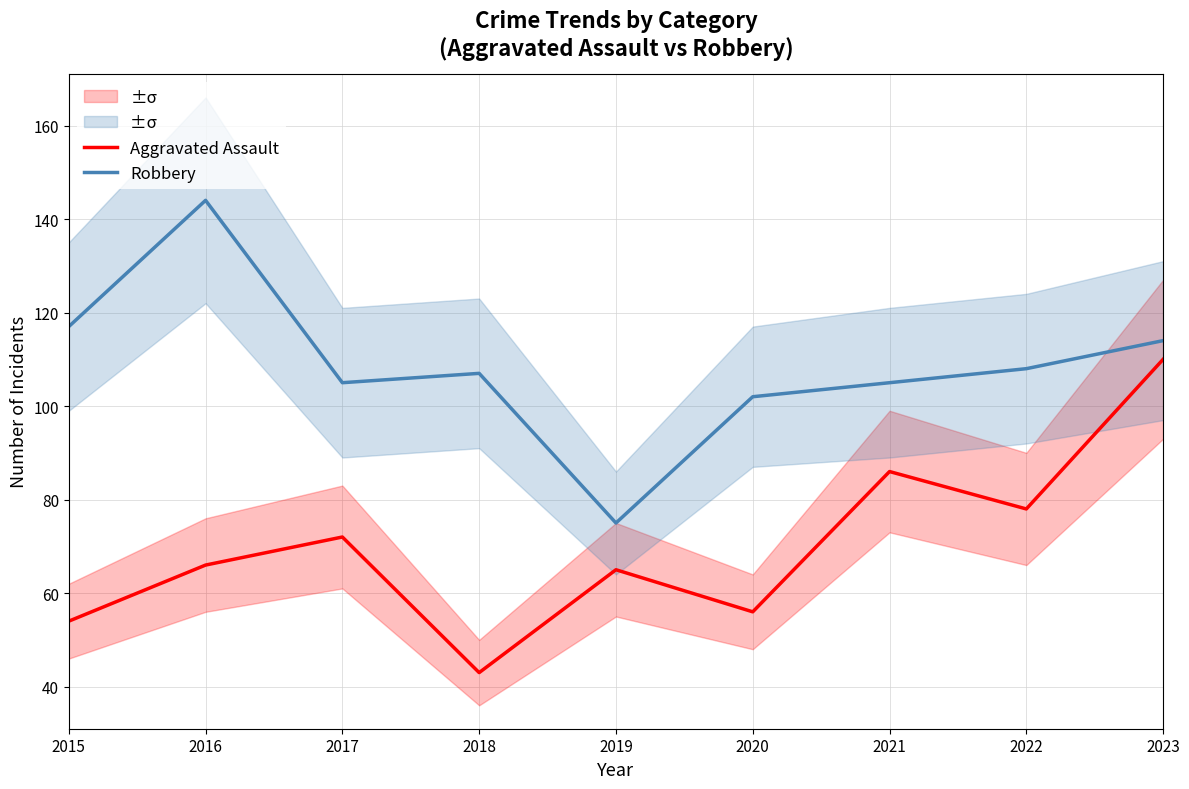

Which category has the highest value across all series?

2016